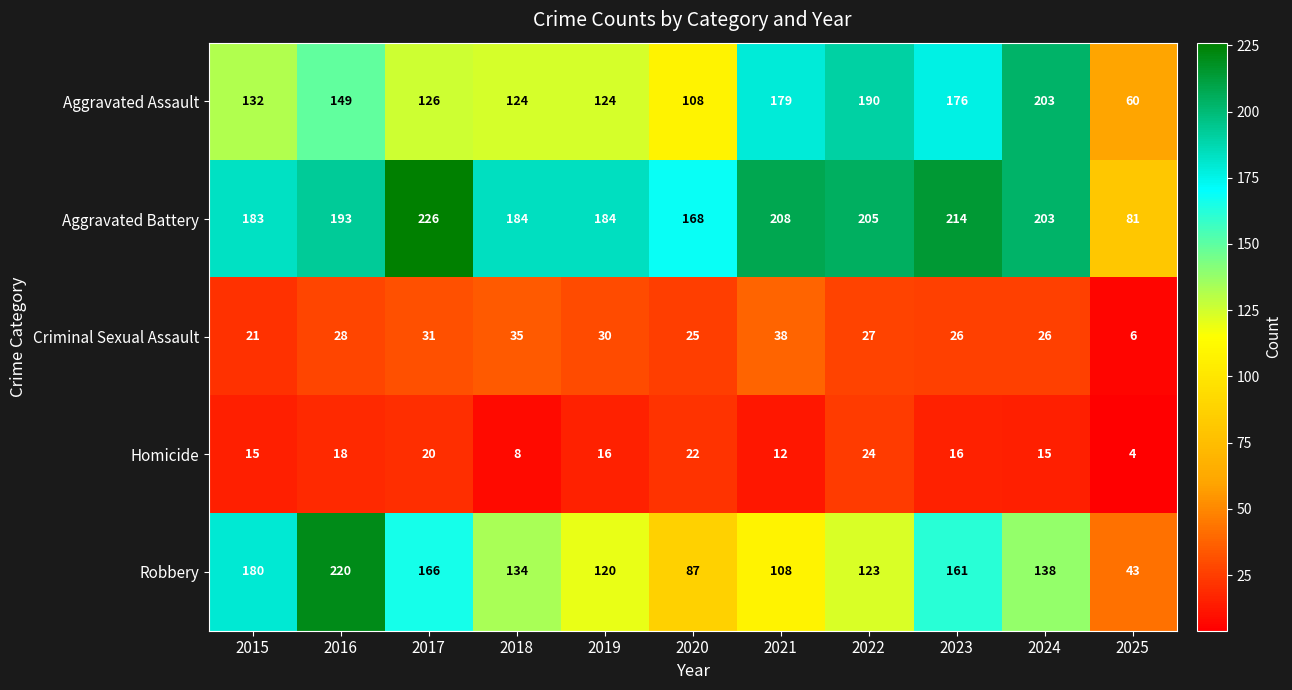

The Homicide series shows 15 at 2015. True or false?

True